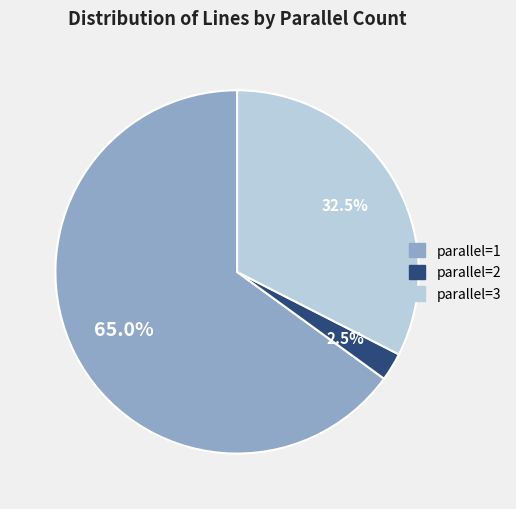

Count the number of slices in the pie.

3